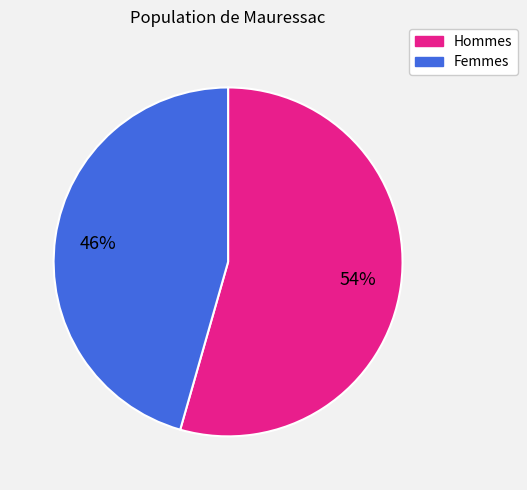

What is the majority slice?

Hommes